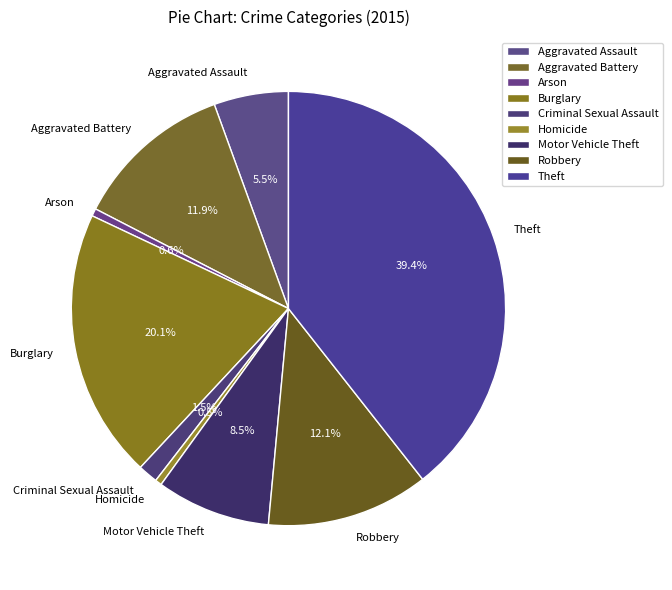

True or false: Aggravated Assault accounts for 1% of the total.

False